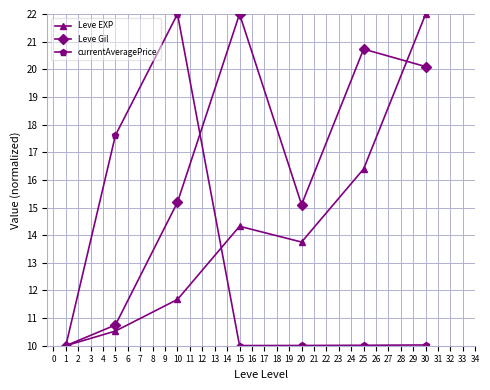

How many values in the Leve EXP series are below 13?

3